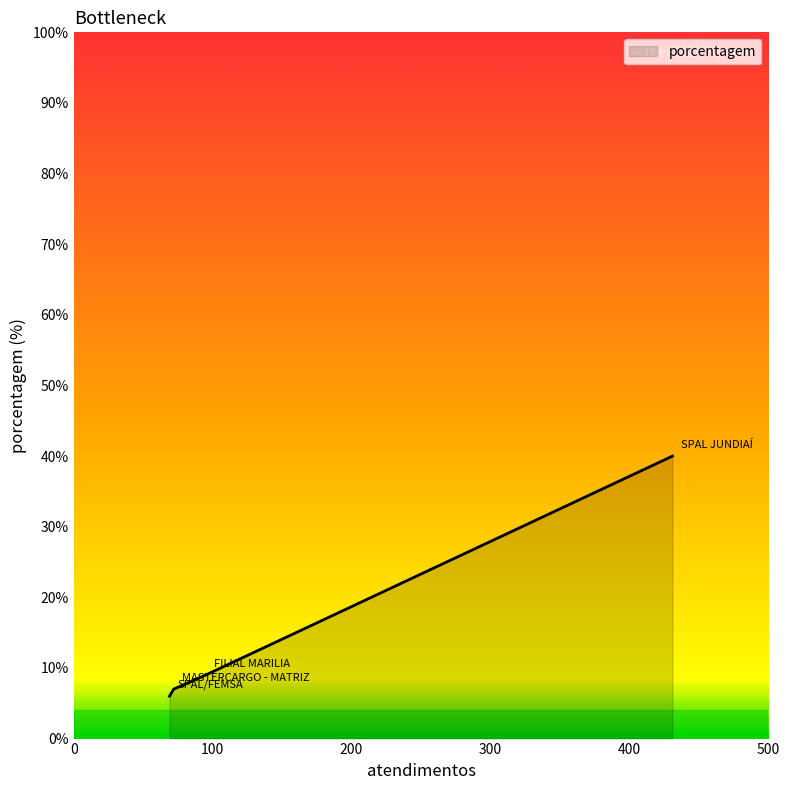

Rank the categories by value from lowest to highest.

SPAL/FEMSA, MASTERCARGO - MATRIZ, FILIAL MARILIA, SPAL JUNDIAÍ